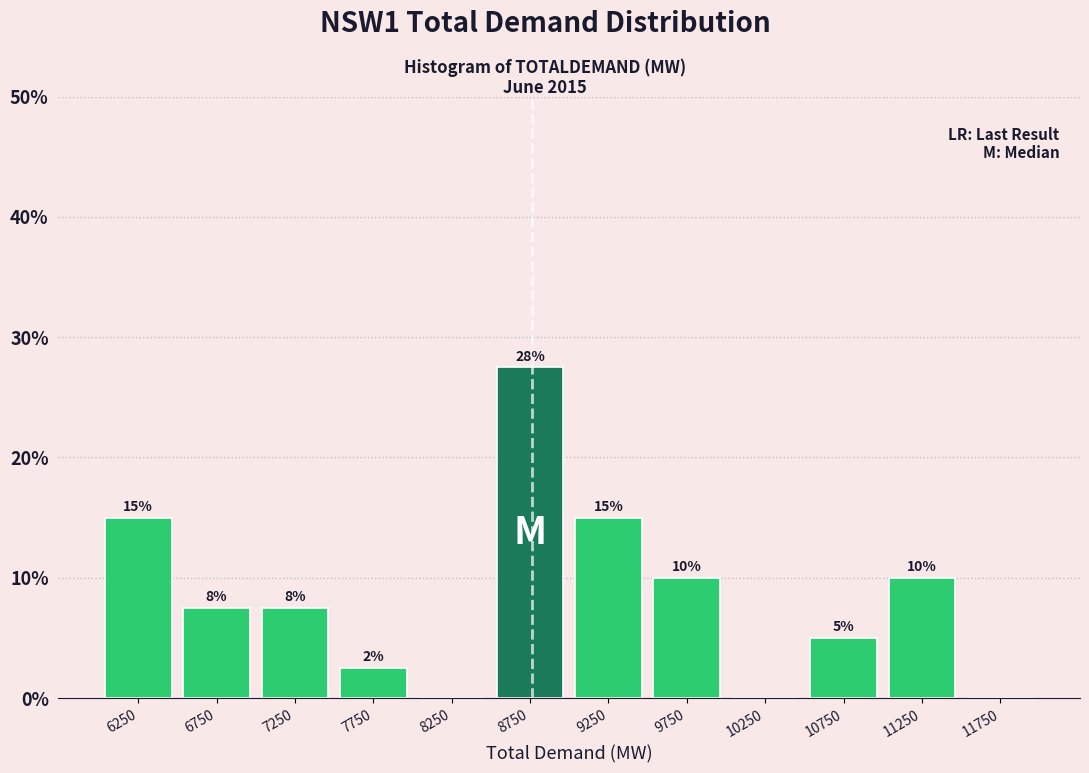

Which has a higher value, 11250 or 7250?

11250